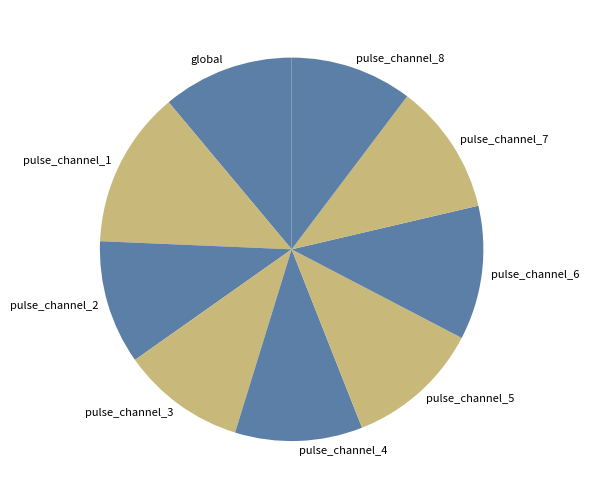

Which has a higher value, pulse_channel_7 or pulse_channel_3?

pulse_channel_7